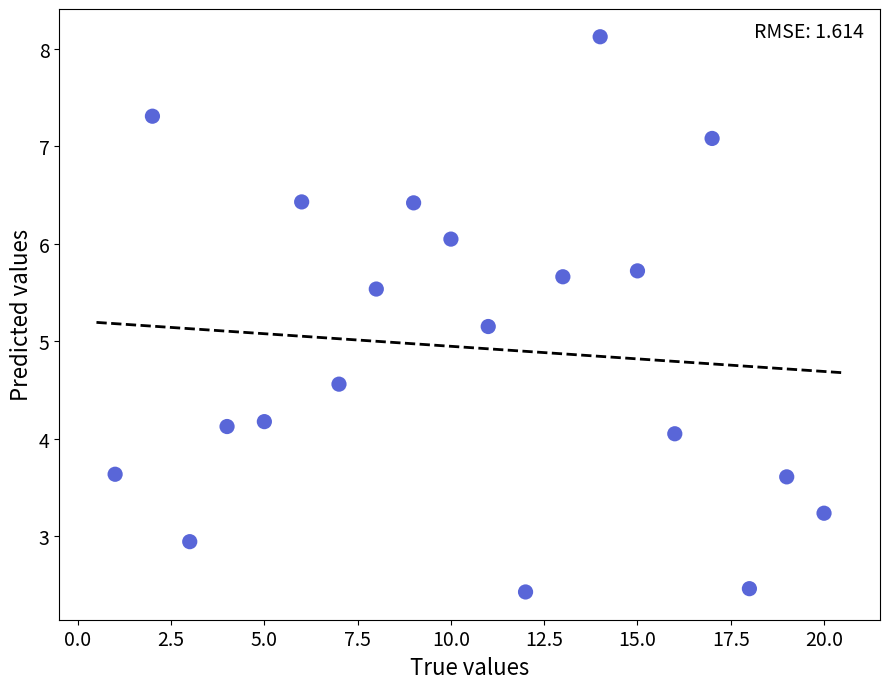

What Y value in the scatter plot is closest to 5?

5.2